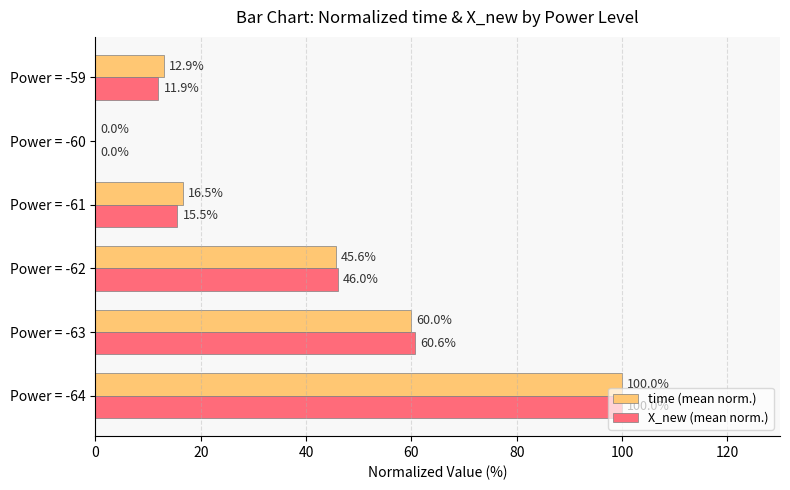

What is the total value across all series at Power = -63?

120.6